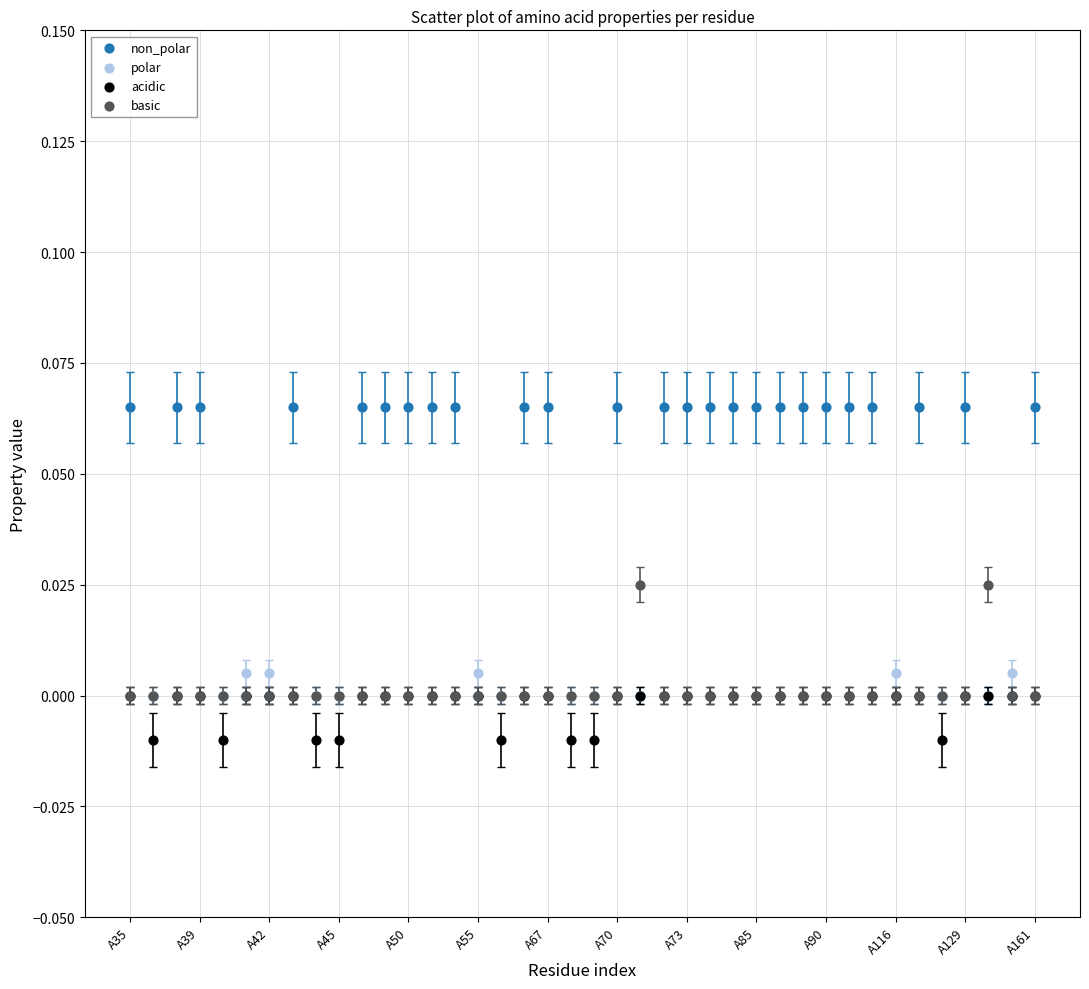

What are all the series names shown in the legend?

non_polar, polar, acidic, basic